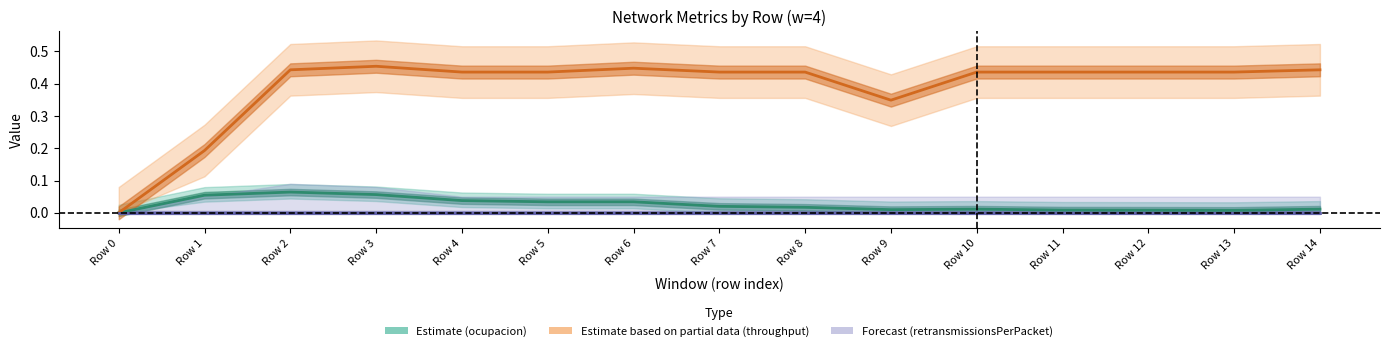

True or false: Estimate (ocupacion) and Estimate based on partial data (throughput) cross at least once.

False